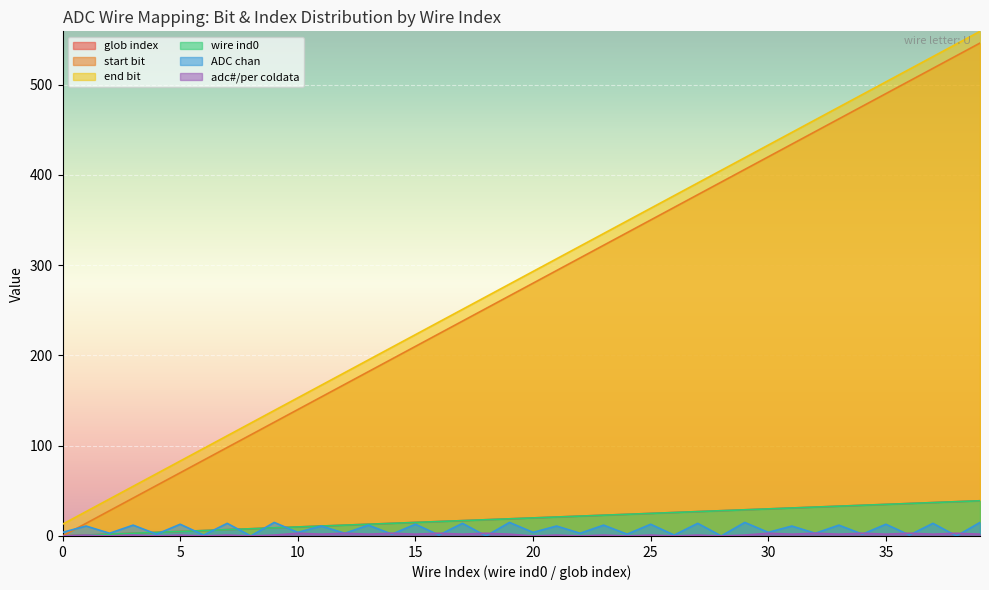

Rank the series by their maximum value, from lowest to highest.

adc#/per coldata, ADC chan, glob index, wire ind0, start bit, end bit